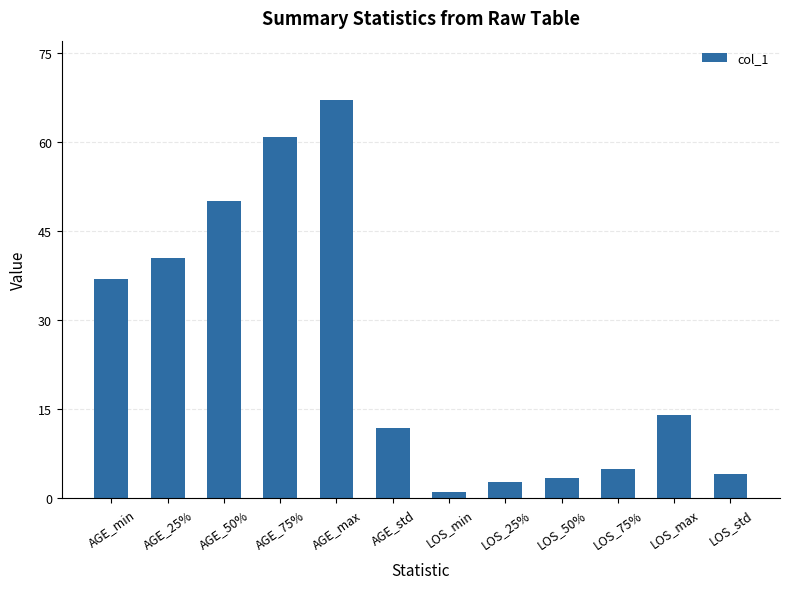

What is the ratio of the value at AGE_50% to the value at AGE_75%?

0.8